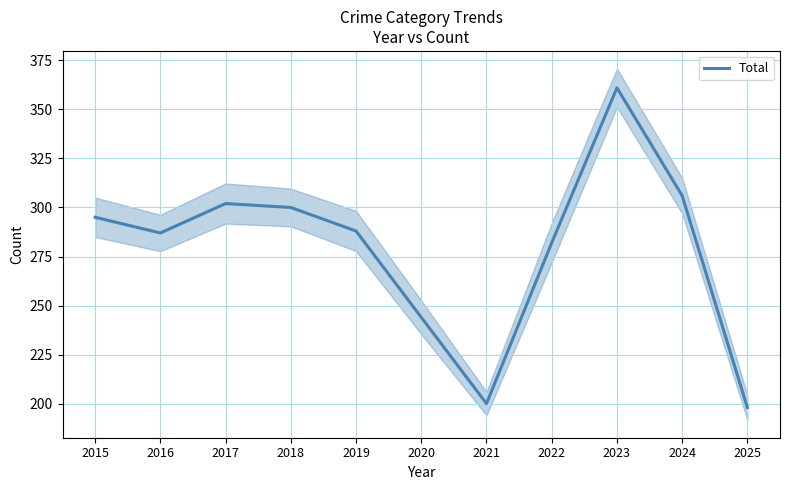

What is the approximate value at 2020, to the nearest 50?

250